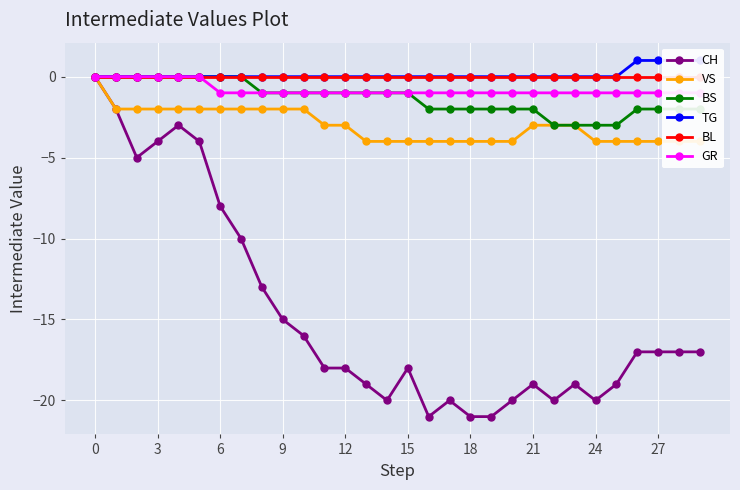

At 29, list the series in order from smallest to largest.

CH, VS, BS, GR, BL, TG